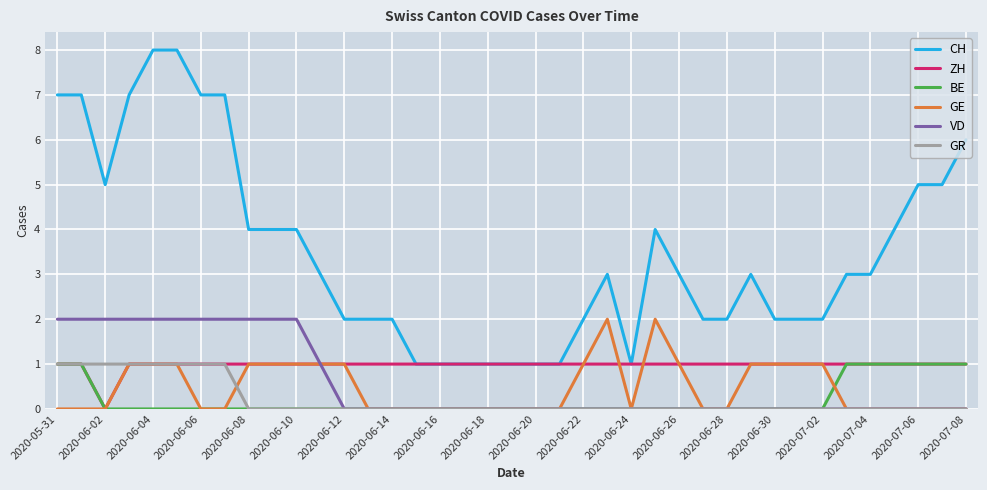

What is the maximum value for VD?

2